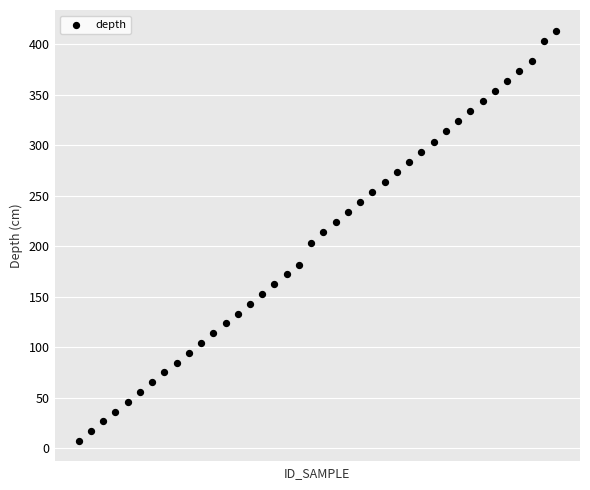

What is the range of Y values (max minus min)?

406.0